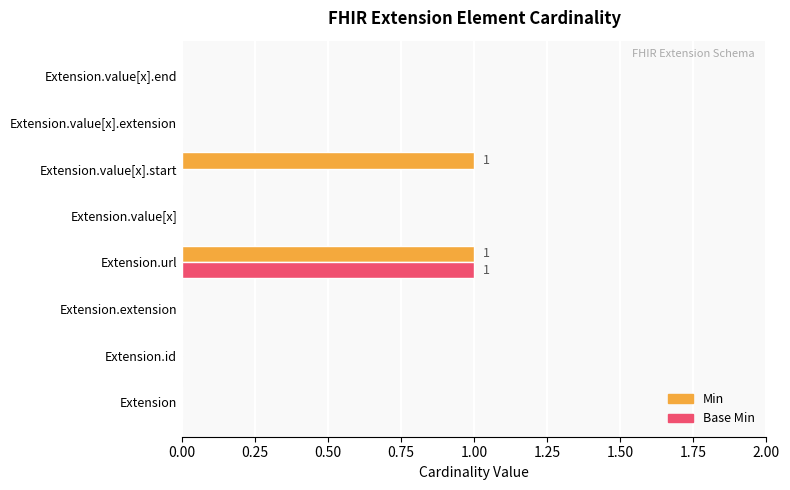

At which category is the sum across all series the highest?

Extension.url